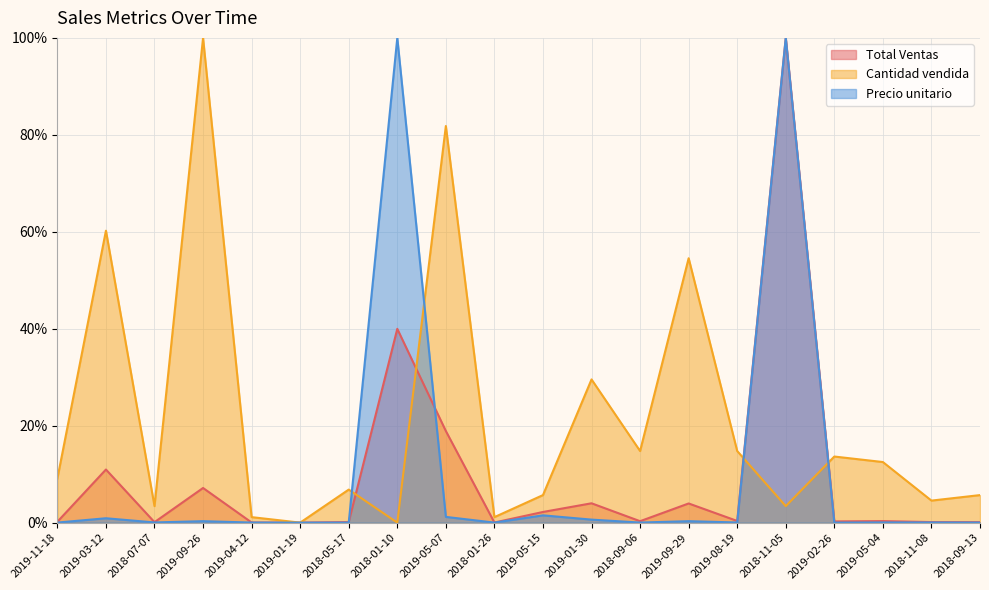

At which category is the sum across all series the highest?

2018-11-05